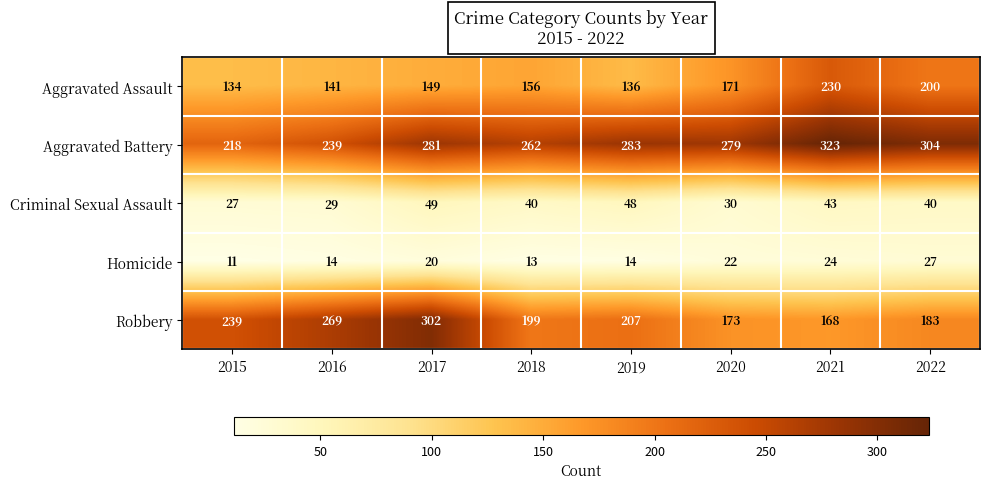

At which category is the sum across all series the highest?

2017